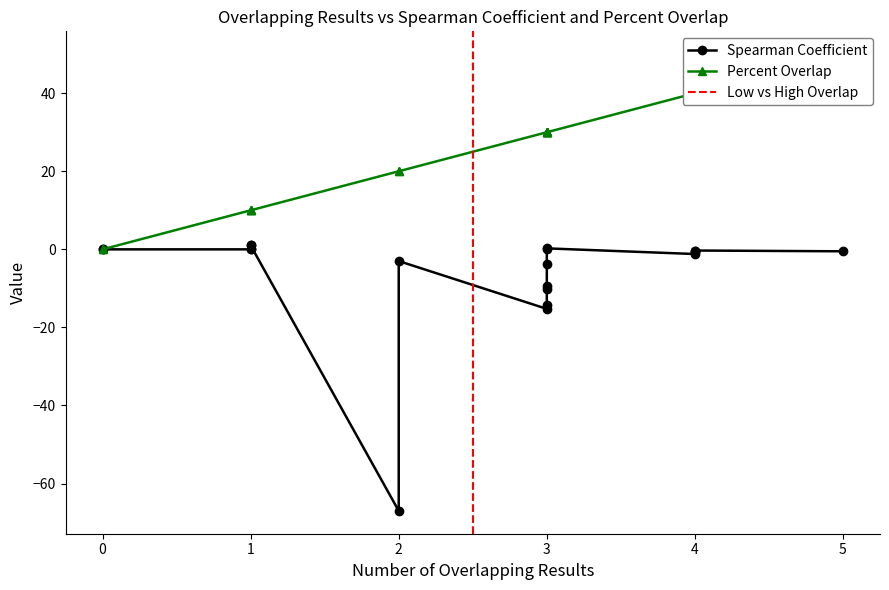

What is the minimum value shown in the chart?

-67.0